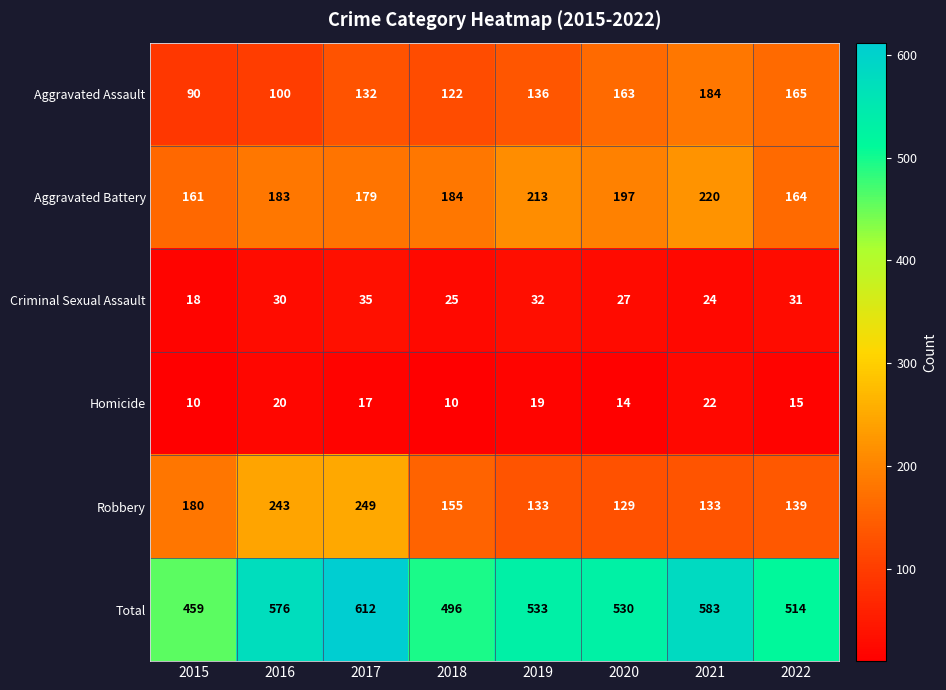

At 2017, list the series in order from smallest to largest.

Homicide, Criminal Sexual Assault, Aggravated Assault, Aggravated Battery, Robbery, Total